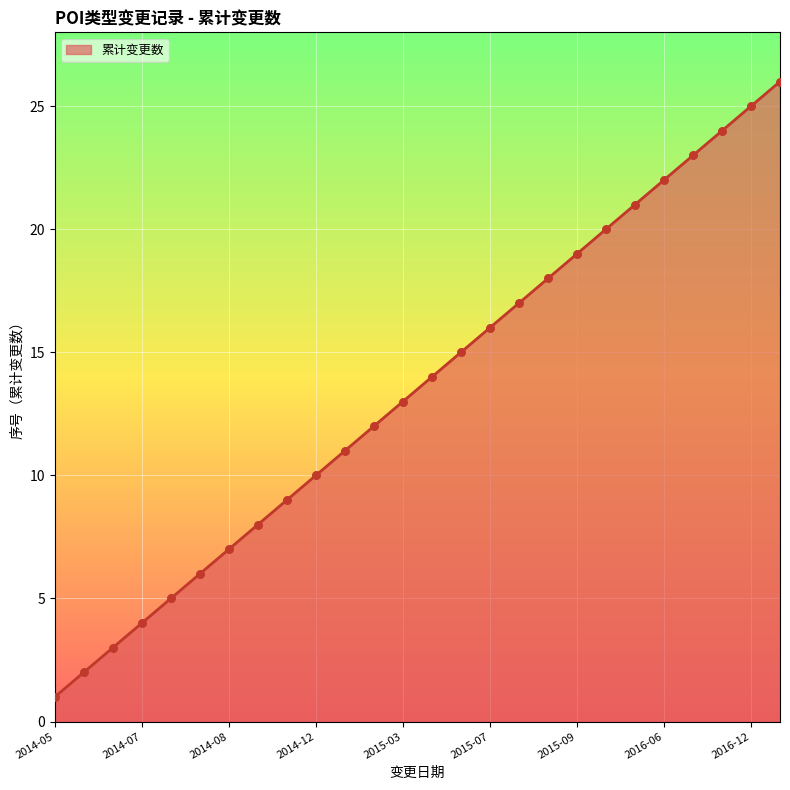

What is the maximum value shown in the chart?

26